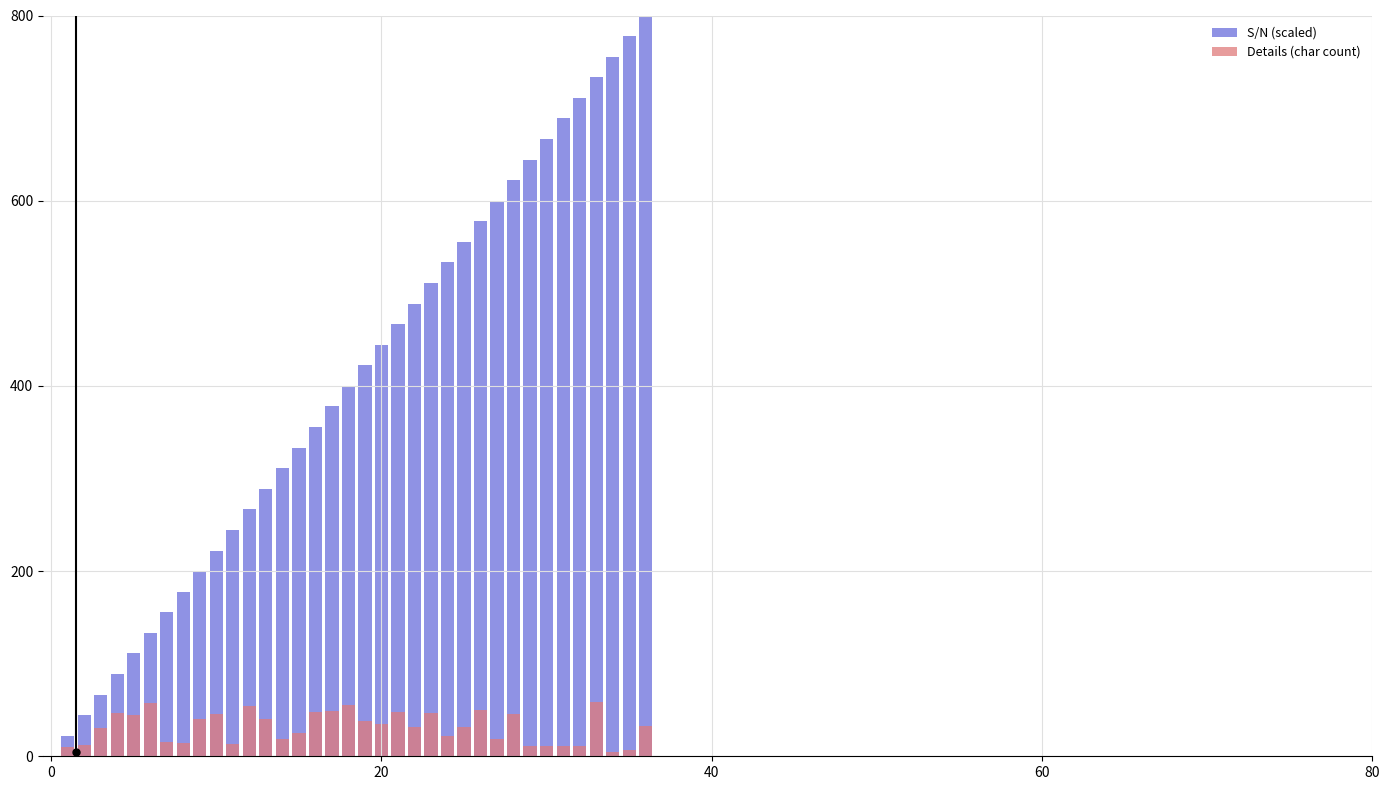

At how many categories does at least one series exceed 202?

27